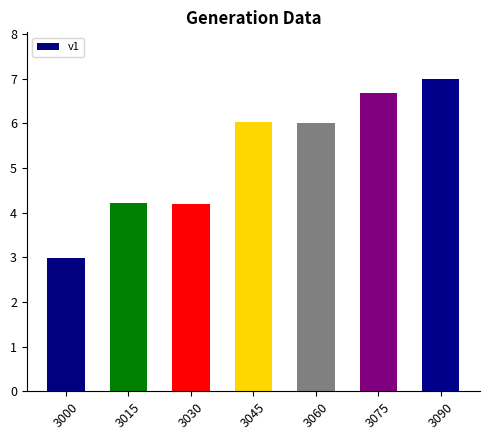

Count the number of values greater than 6.

4